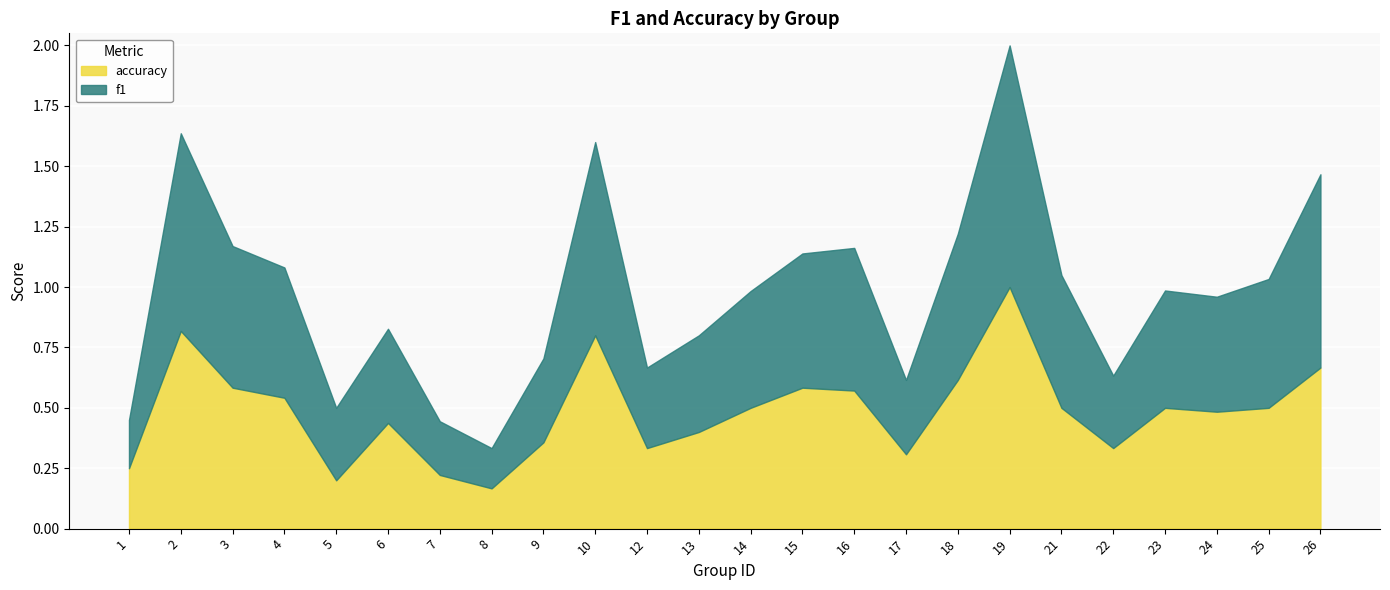

How many lines are shown in the chart?

2